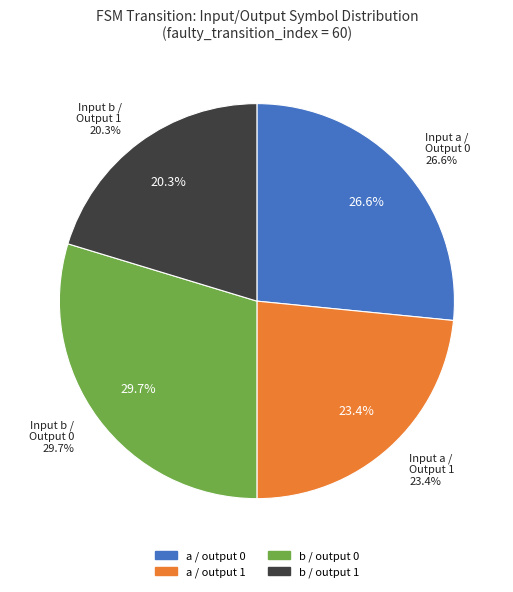

Which slice is the smallest?

output=1, input=b